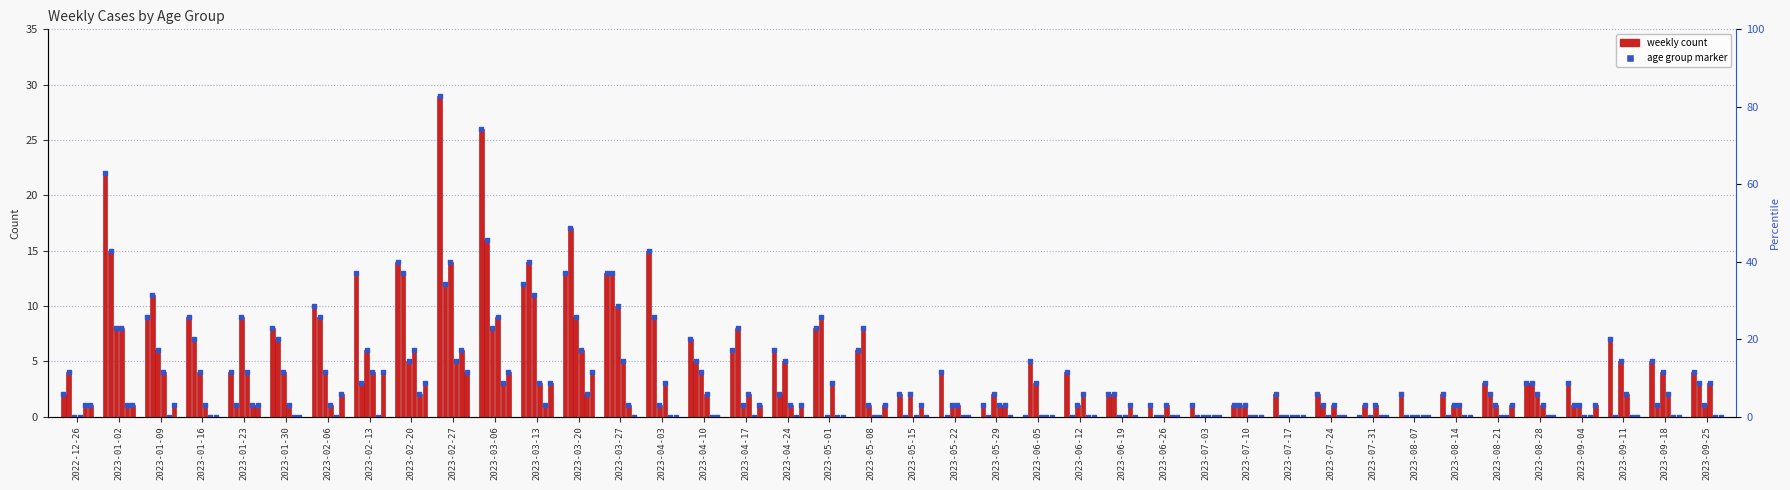

At how many categories does at least one series exceed 11?

9